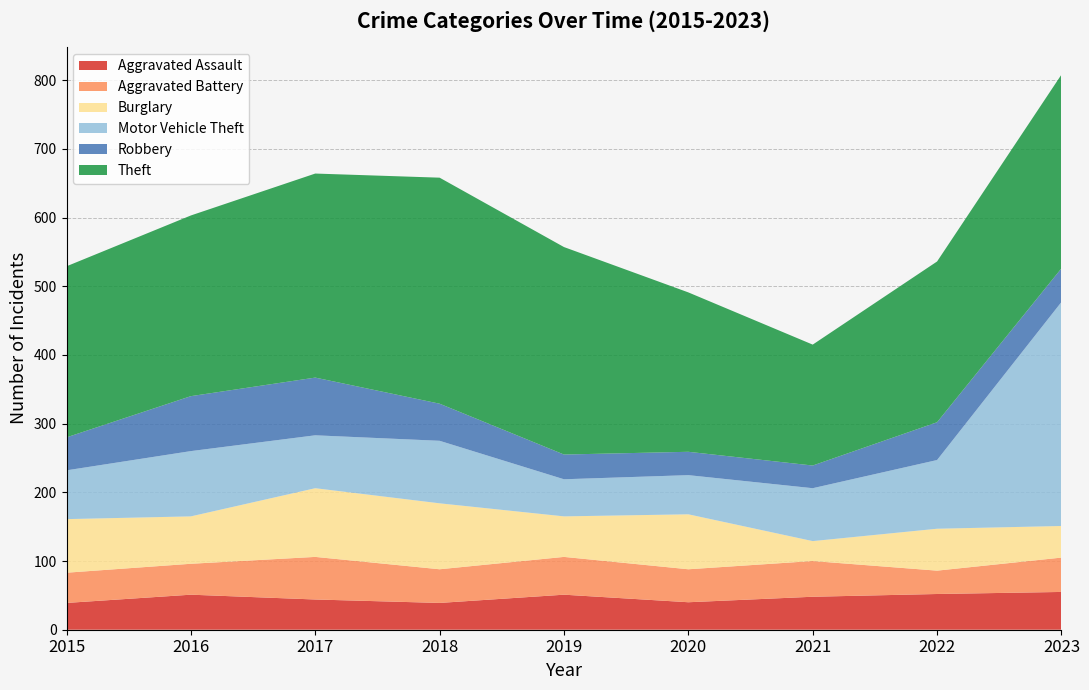

Reading left to right, transcribe all the data shown in this chart.

Aggravated Assault: 2015=39	2016=51	2017=44	2018=39	2019=51	2020=40	2021=48	2022=52	2023=55
Aggravated Battery: 2015=44	2016=45	2017=62	2018=49	2019=55	2020=48	2021=52	2022=34	2023=50
Burglary: 2015=78	2016=69	2017=100	2018=96	2019=59	2020=80	2021=29	2022=61	2023=46
Motor Vehicle Theft: 2015=71	2016=95	2017=77	2018=91	2019=54	2020=57	2021=77	2022=100	2023=326
Robbery: 2015=48	2016=80	2017=84	2018=54	2019=36	2020=34	2021=33	2022=55	2023=49
Theft: 2015=249	2016=263	2017=297	2018=329	2019=302	2020=232	2021=176	2022=234	2023=282